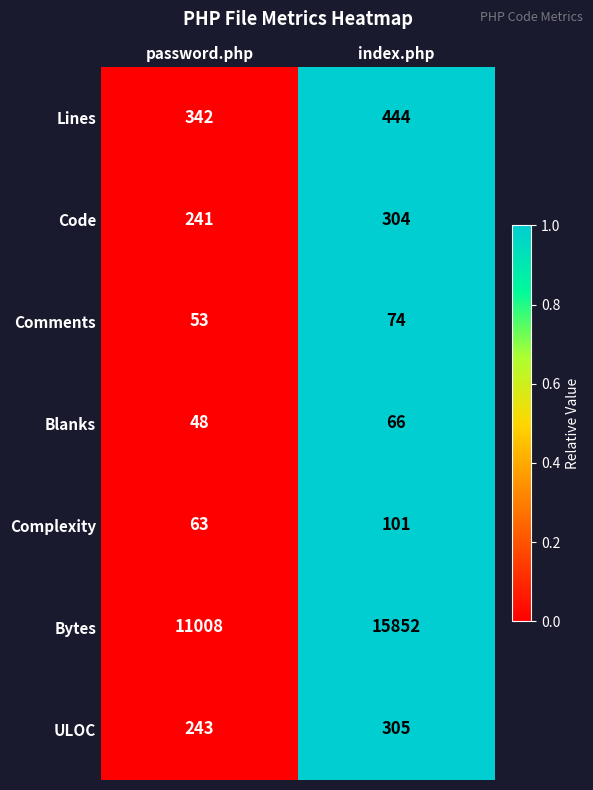

What is the difference between the maximum and minimum values in the Blanks series?

18